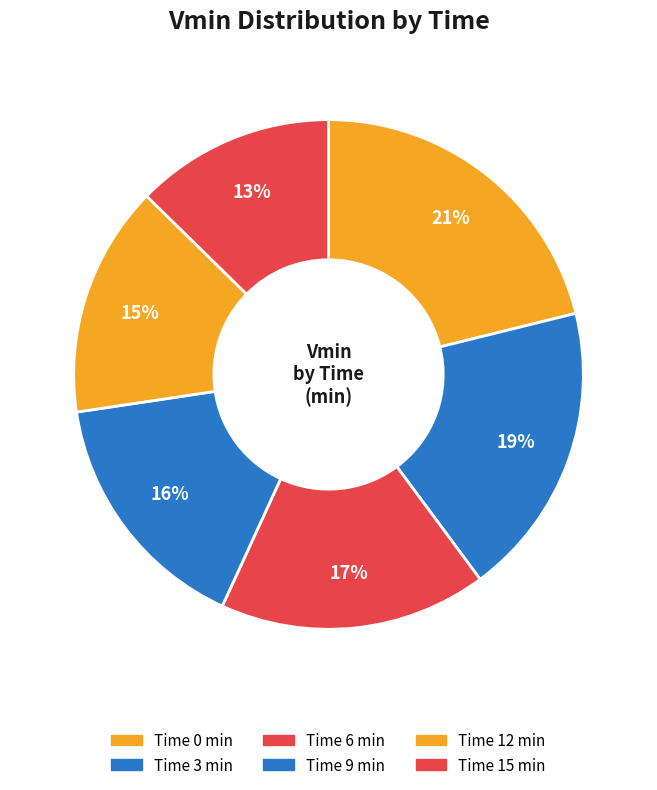

How many segments does this pie chart have?

6